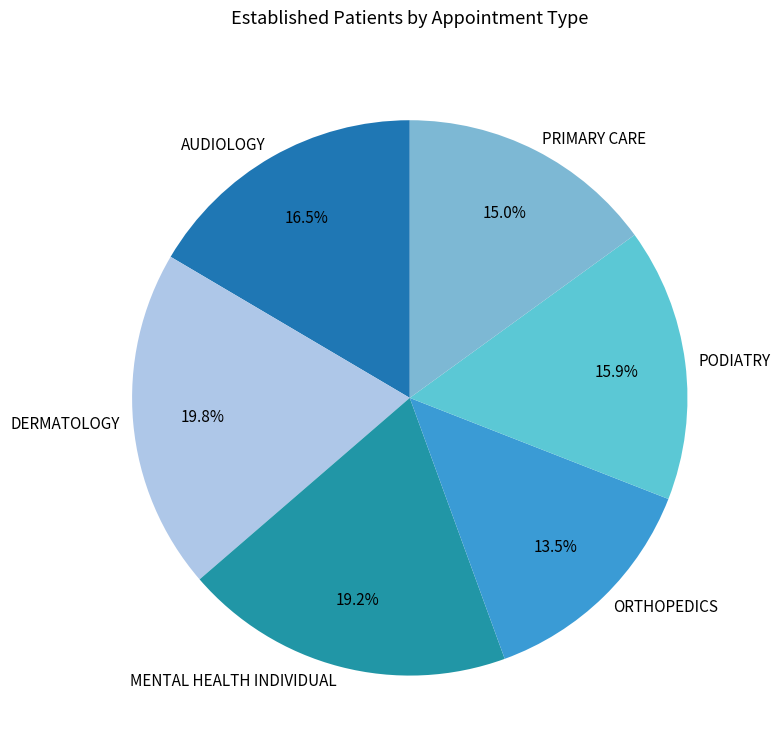

Does MENTAL HEALTH INDIVIDUAL represent more than half of the total?

No